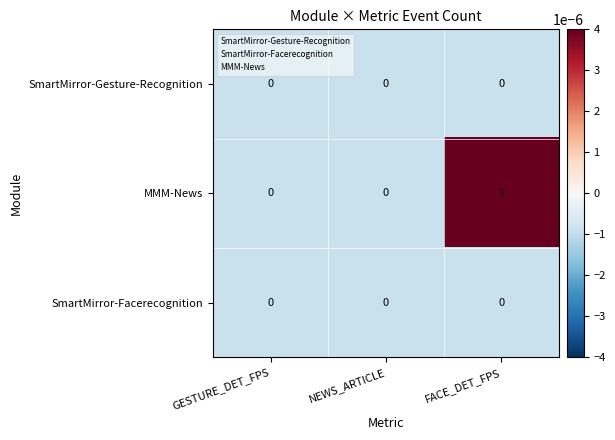

Which series has the largest range (max minus min)?

MMM-News